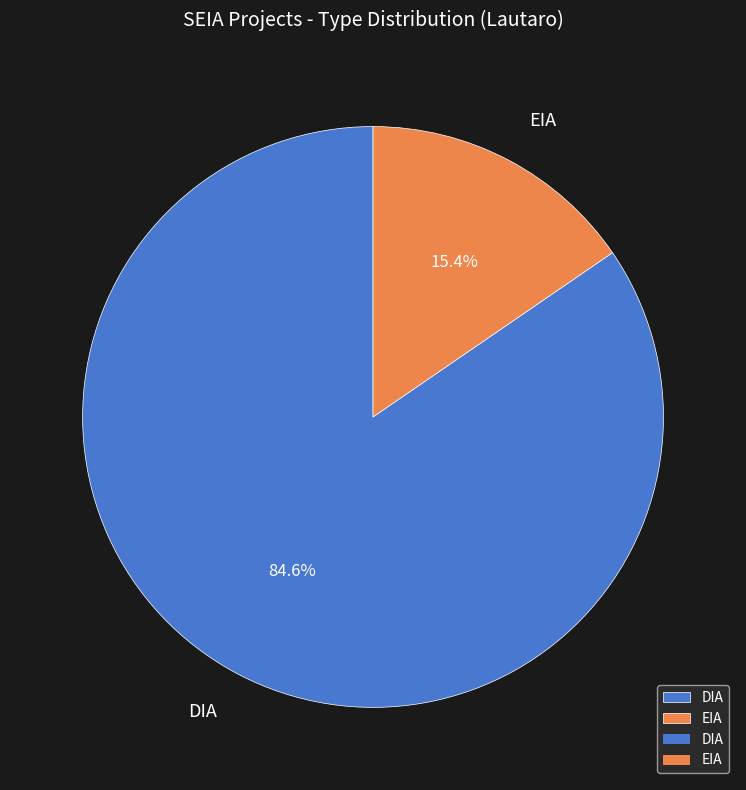

To the nearest percent, what percentage of the pie is DIA?

85%